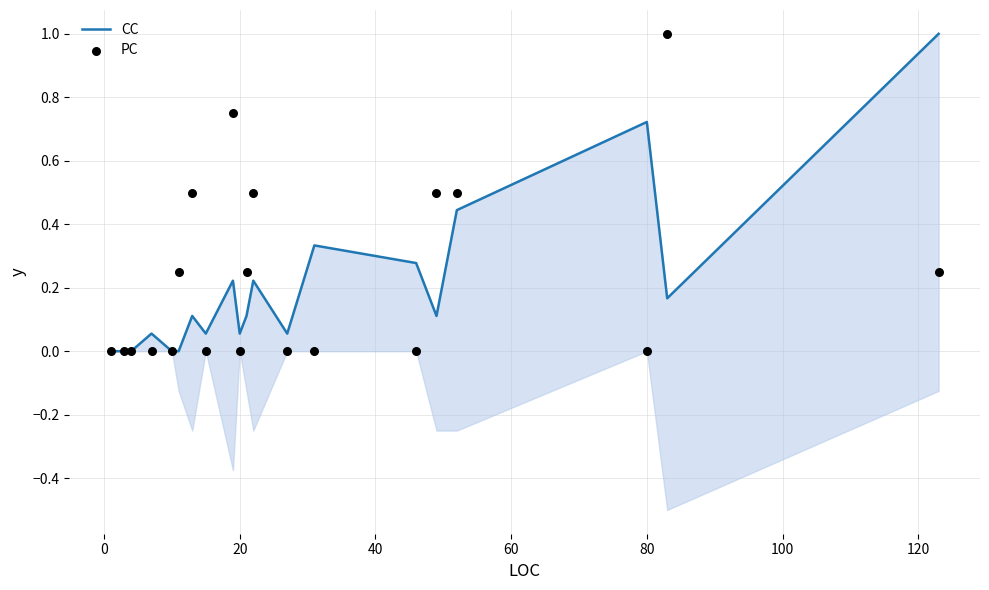

Which series contains the lowest Y value?

CC